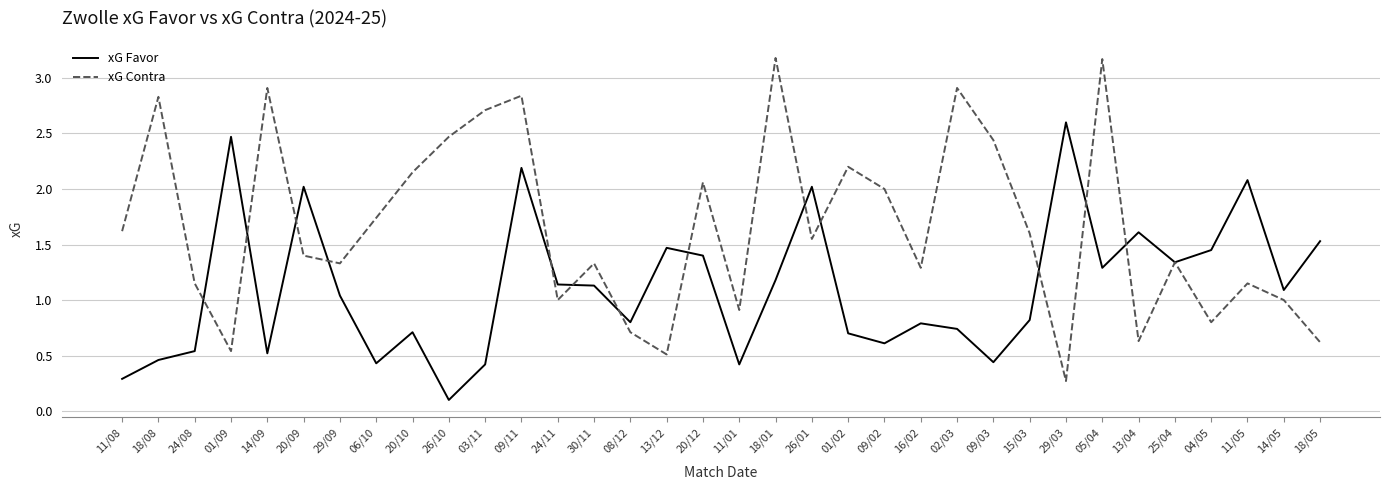

Rank the series by their average value, from highest to lowest.

xG Contra, xG Favor